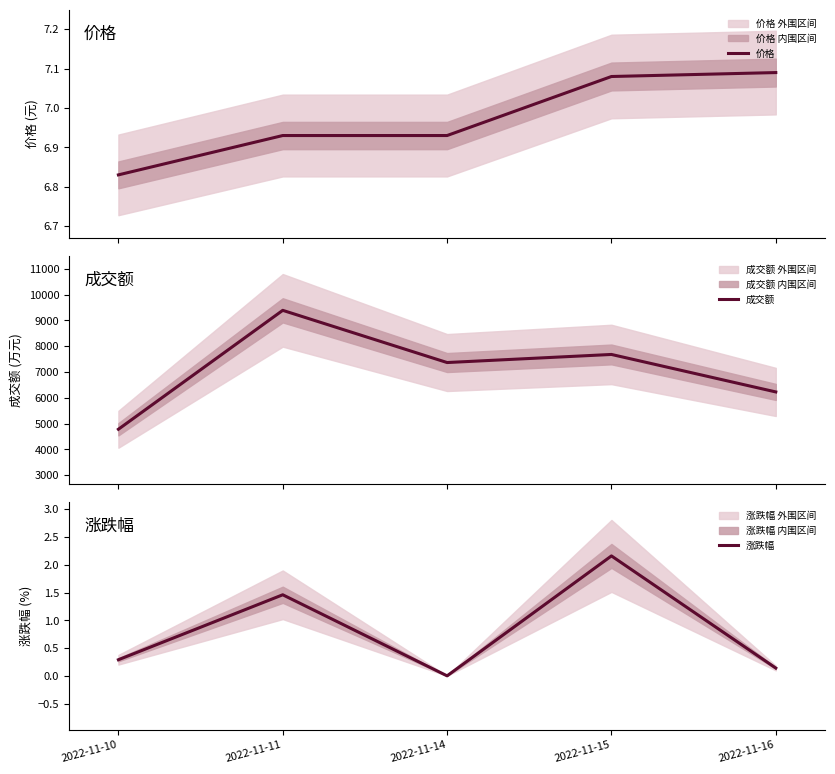

What is the value of the 价格 point at the 4th from the left?

7.1